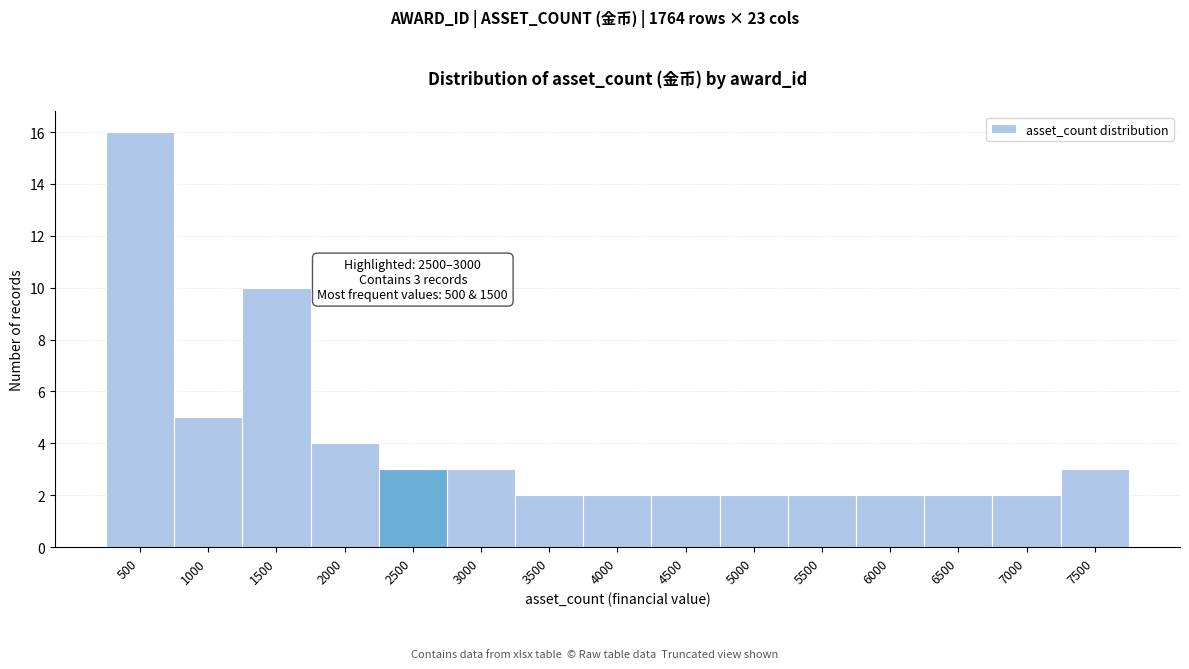

Reading left to right, list all the values displayed in this chart.

500=16	1000=5	1500=10	2000=4	2500=3	3000=3	3500=2	4000=2	4500=2	5000=2	5500=2	6000=2	6500=2	7000=2	7500=3